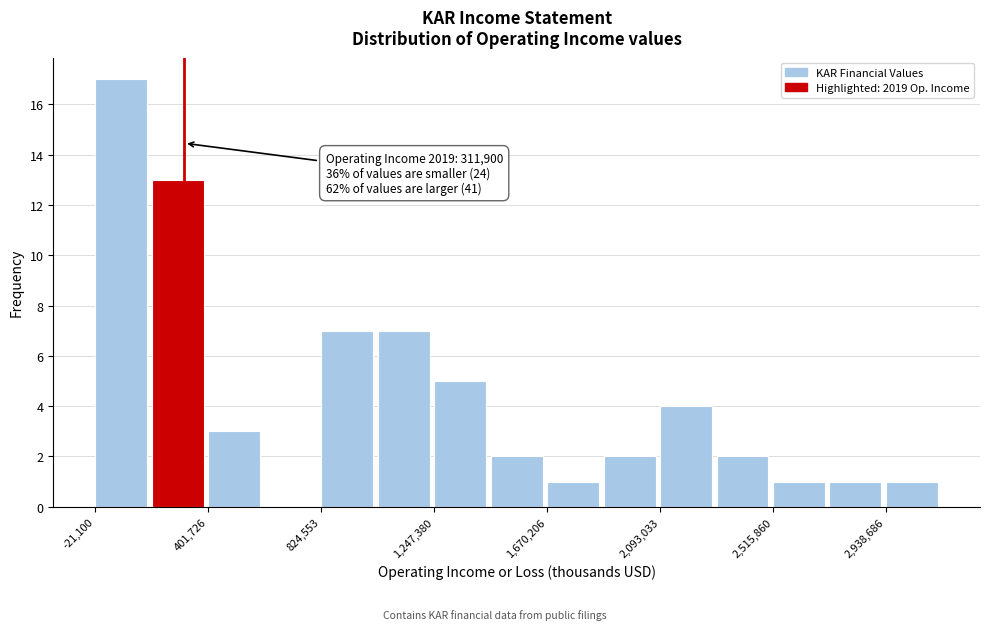

Which range on the x-axis has the tallest bar?

0 to 200000